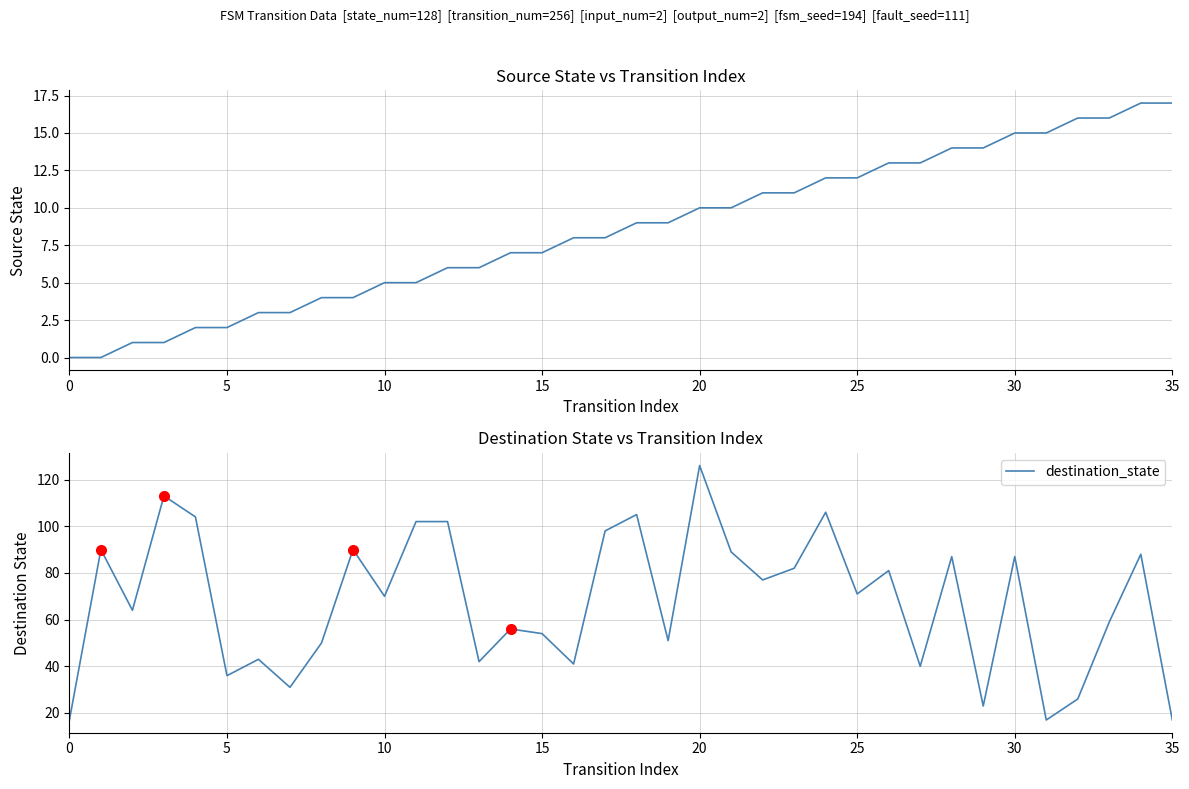

How many categories are shown in the chart?

36